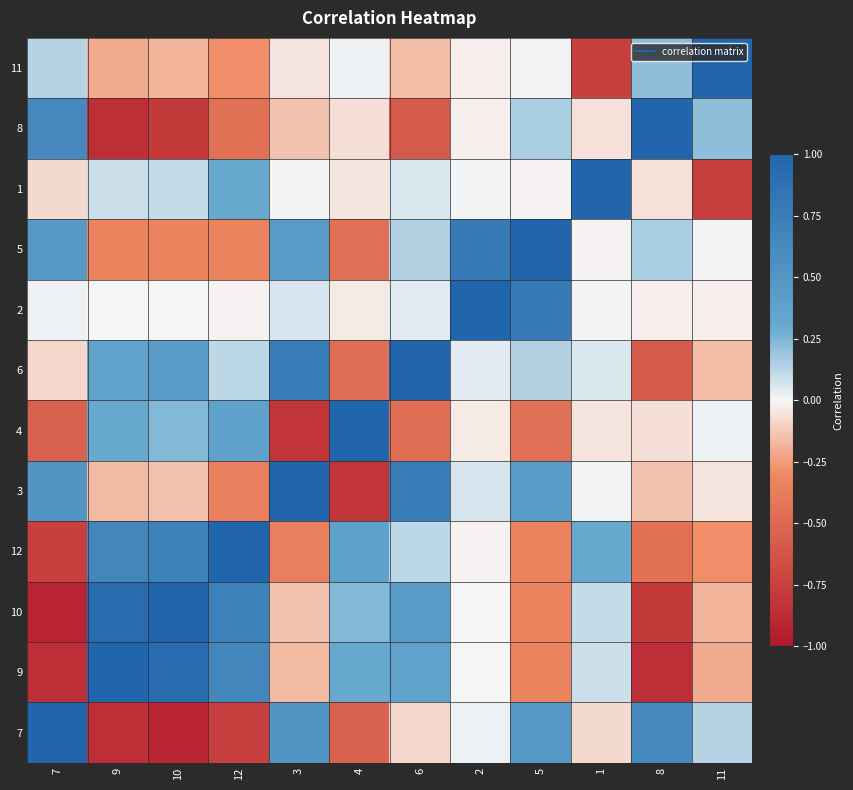

How many distinct data groups are displayed?

12